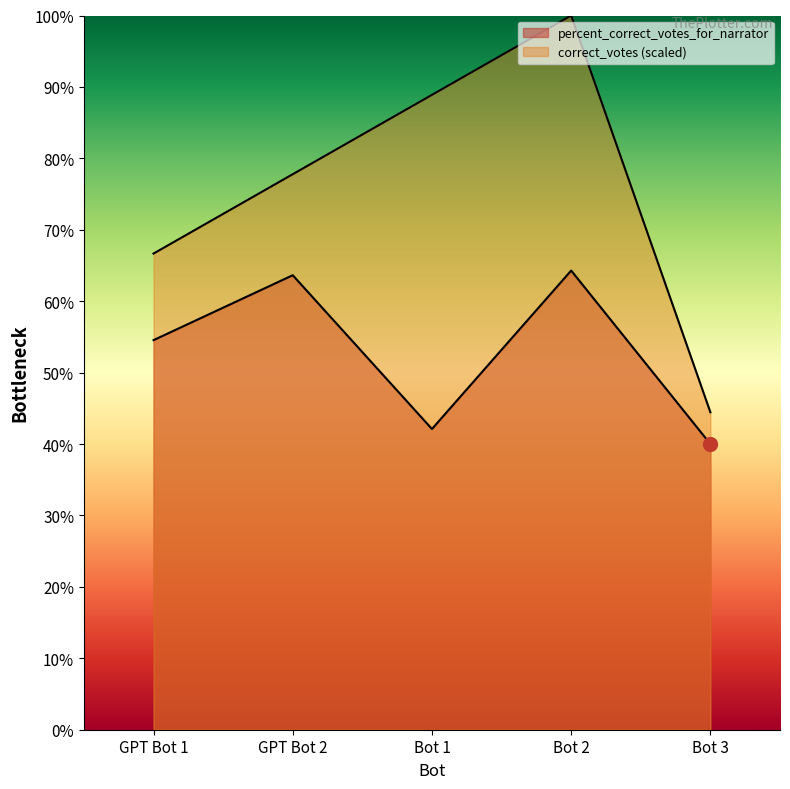

What position from the left is Bot 1?

3